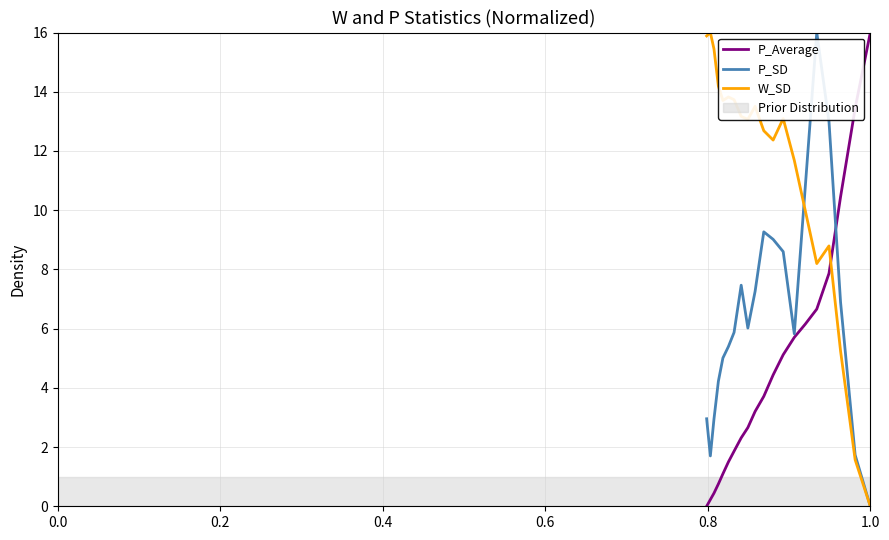

List the series in order of their peak value, lowest first.

P_Average, P_SD, W_SD